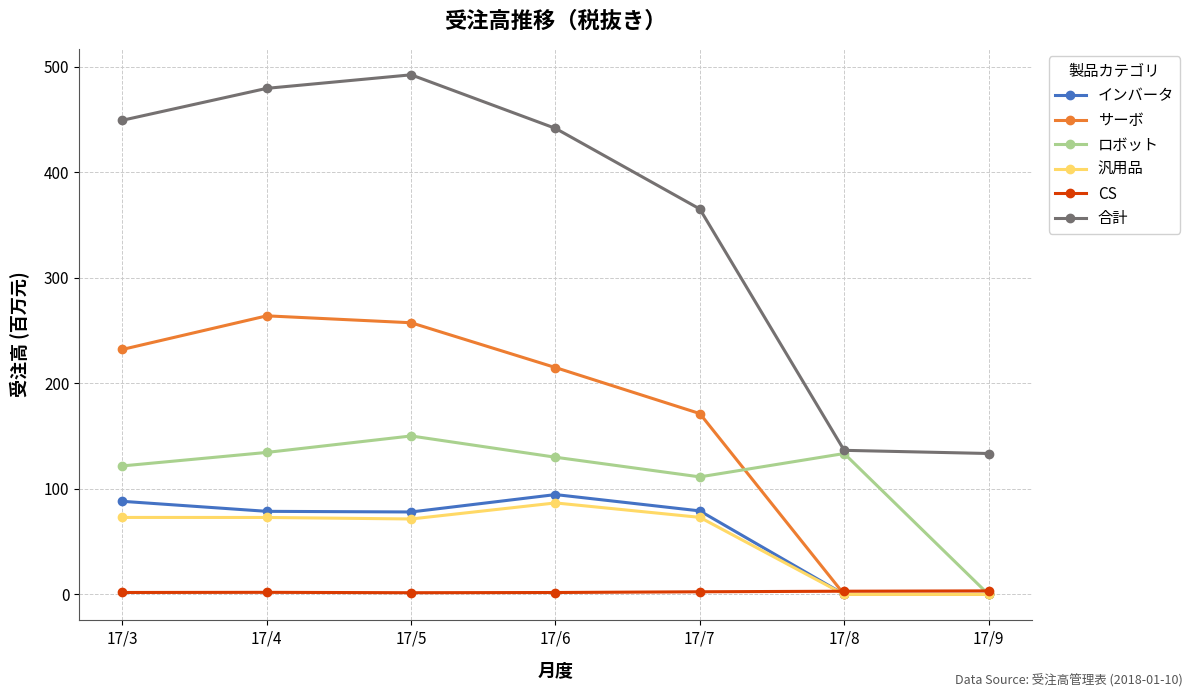

Which series has the largest total across all categories?

合計